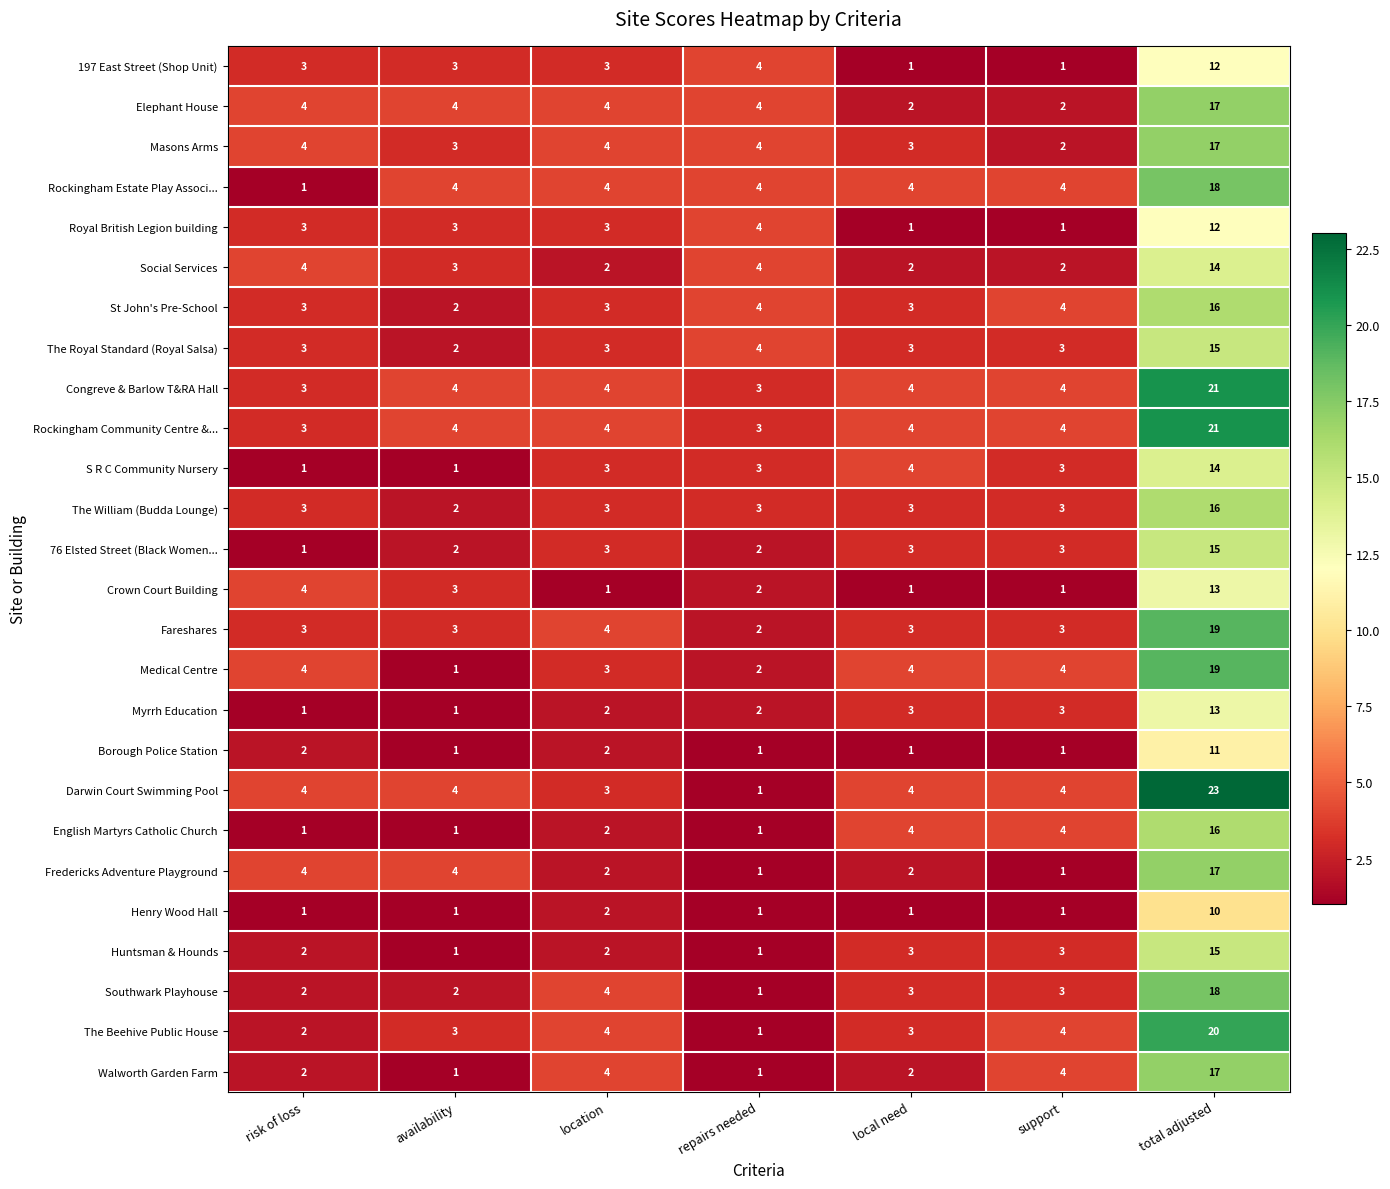

Read the Rockingham Estate Play Associ... value at availability.

4